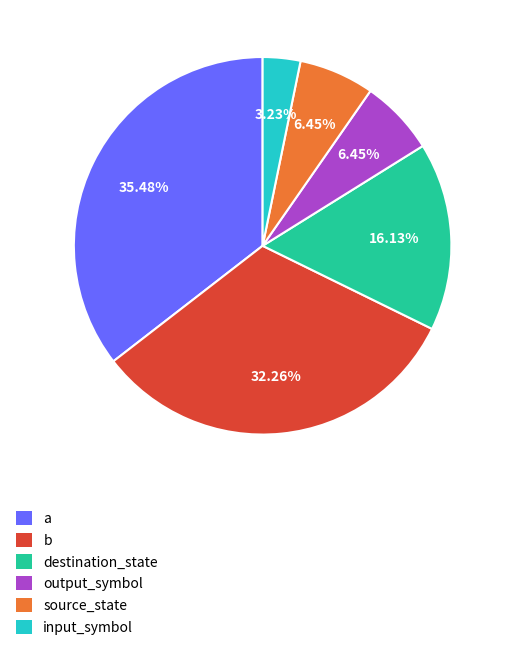

Does a account for over 50% of the chart?

No